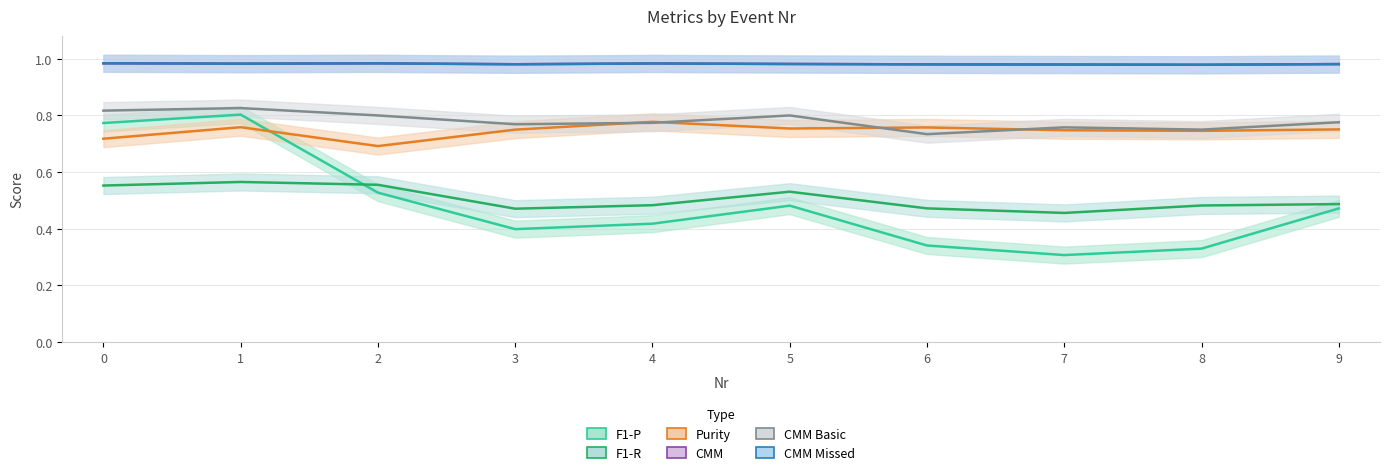

What is the spread (max minus min) of values at 3?

0.6